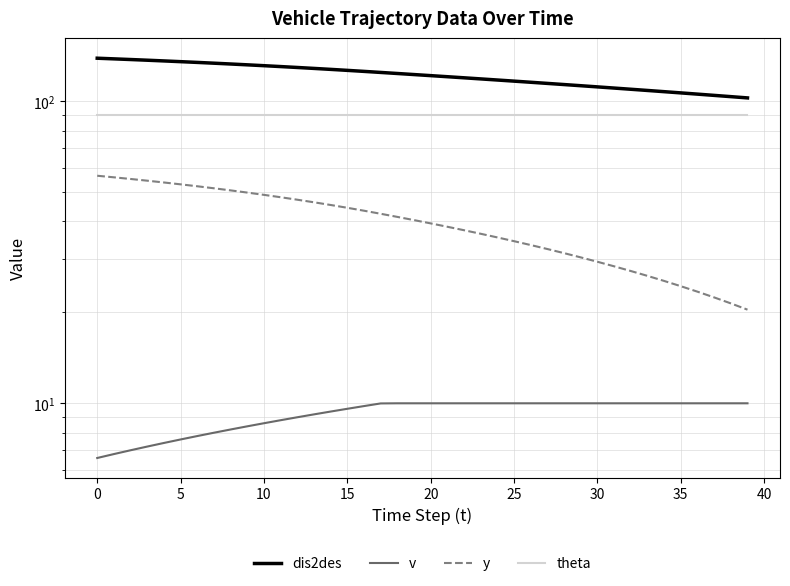

What is the sum of all v values?

369.2